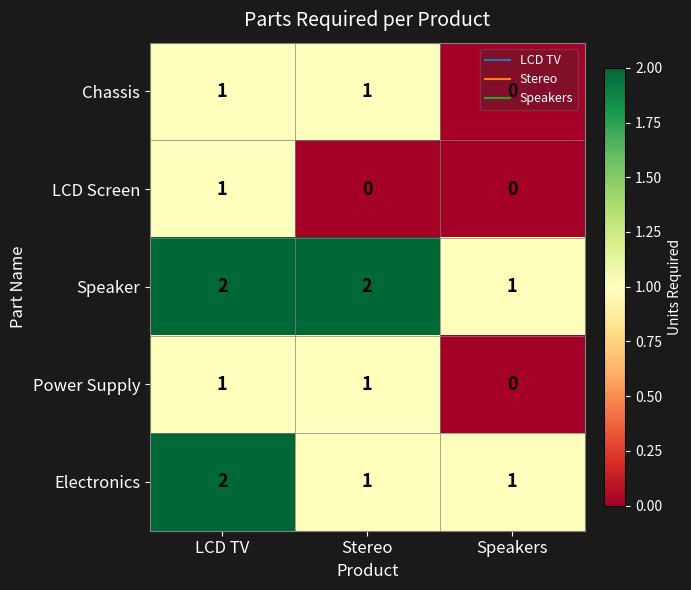

Which series has the largest total across all categories?

Speaker